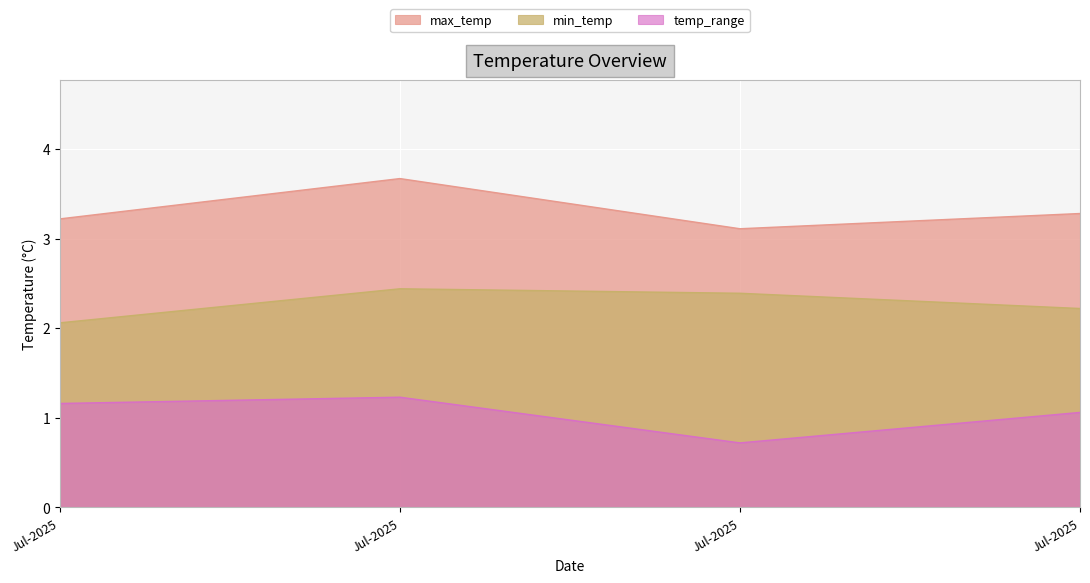

True or false: temp_range and max_temp cross at least once.

False